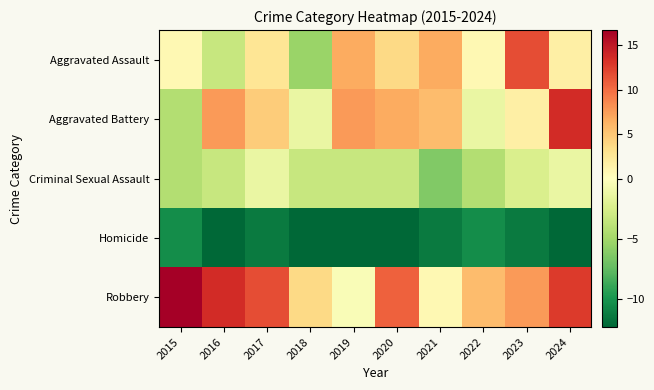

What is the minimum value shown in the chart?

-12.3